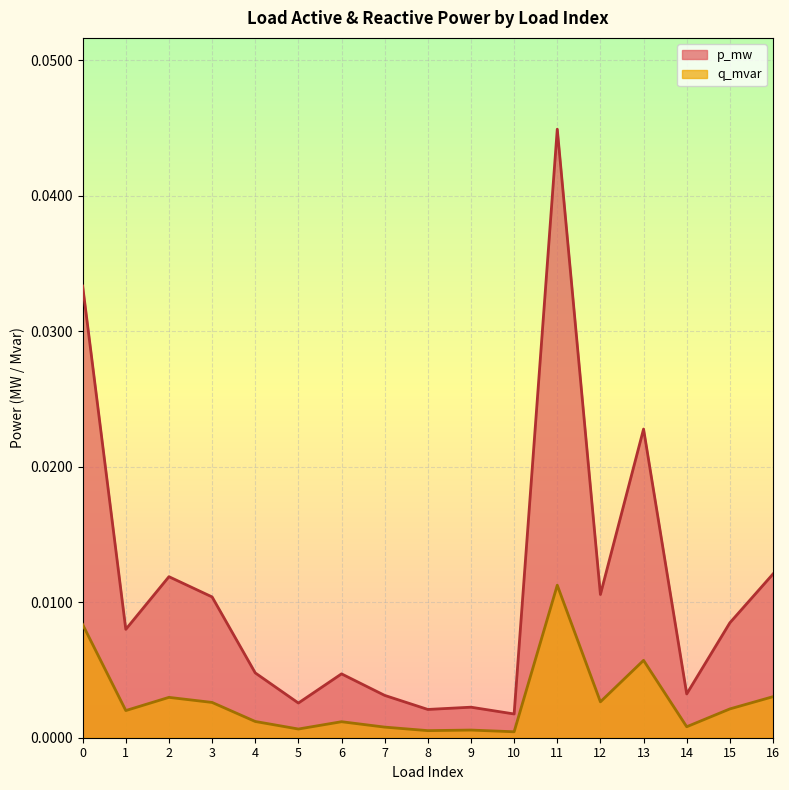

List the series in order of their peak value, highest first.

p_mw, q_mvar